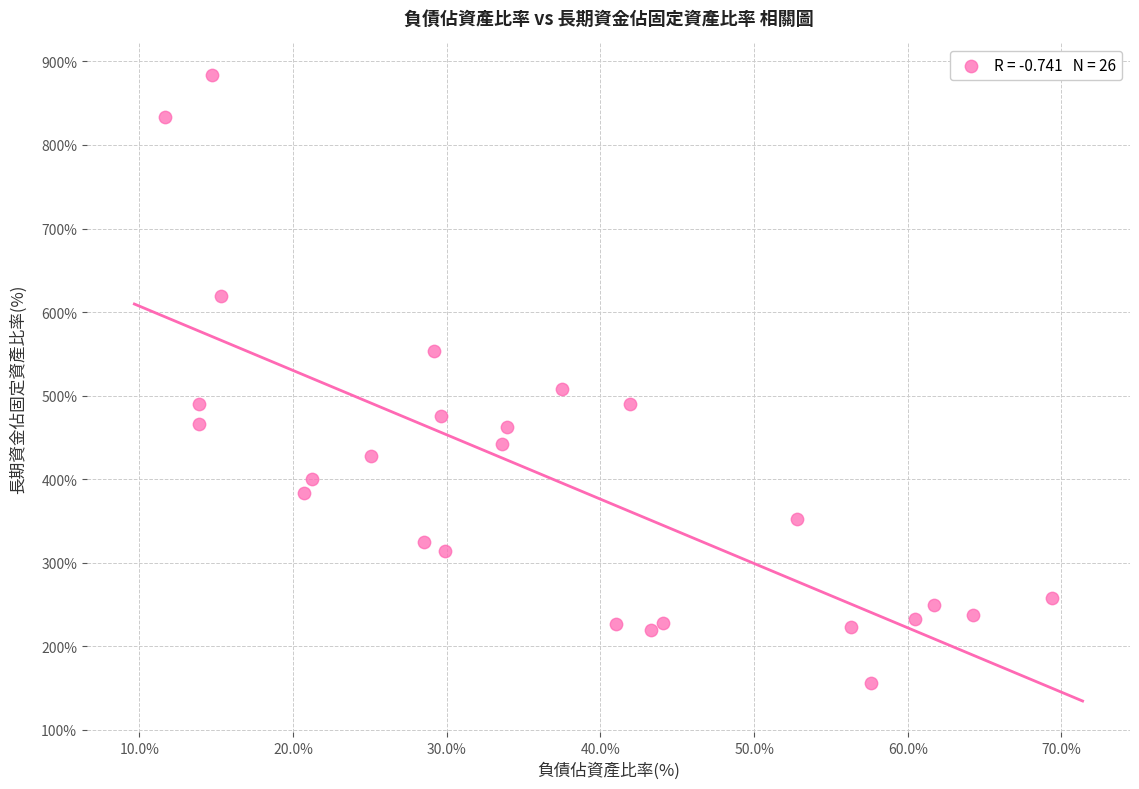

What is the range of Y values (max minus min)?

727.5